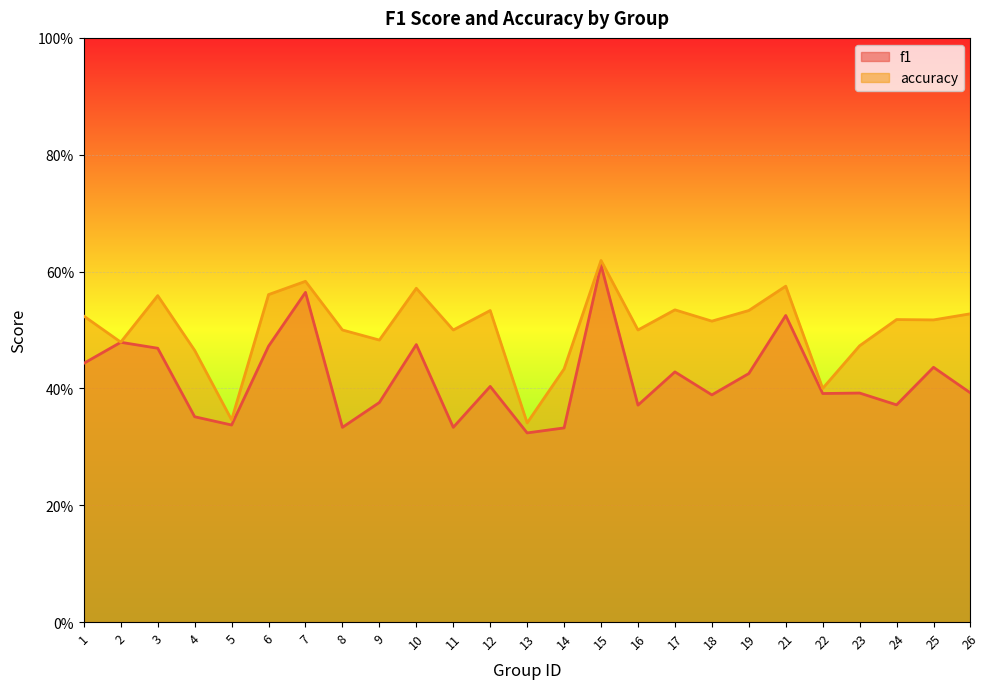

List the labels in order of f1 value, smallest first.

13, 14, 8, 11, 5, 4, 16, 24, 9, 18, 22, 23, 26, 12, 19, 17, 25, 1, 3, 6, 10, 2, 21, 7, 15